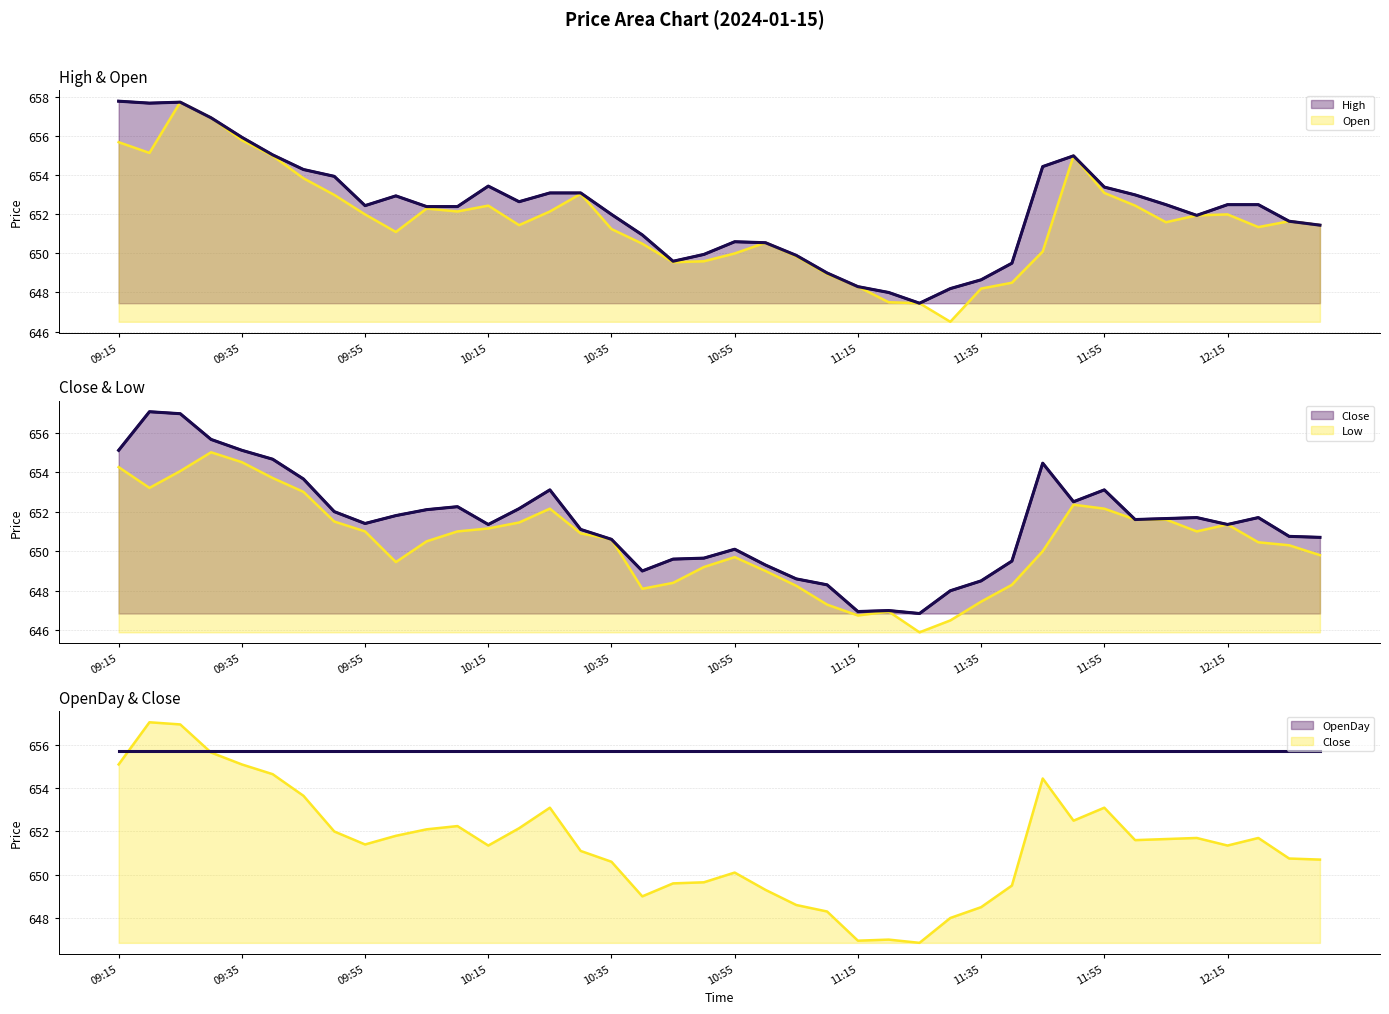

Is the value of Close at 10:15 greater than the value of High at 11:35?

Yes